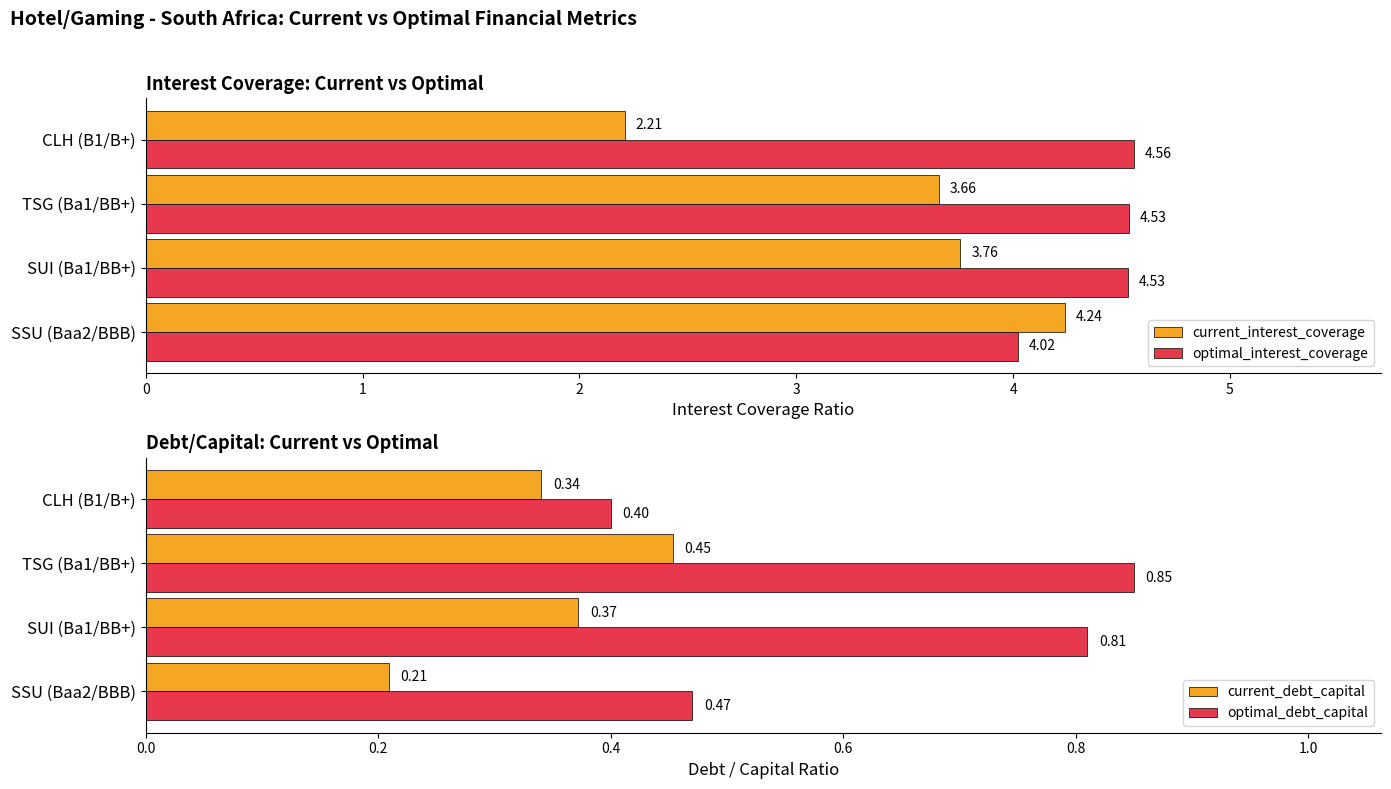

Rank the series by their maximum value, from highest to lowest.

optimal_interest_coverage, current_interest_coverage, optimal_debt_capital, current_debt_capital